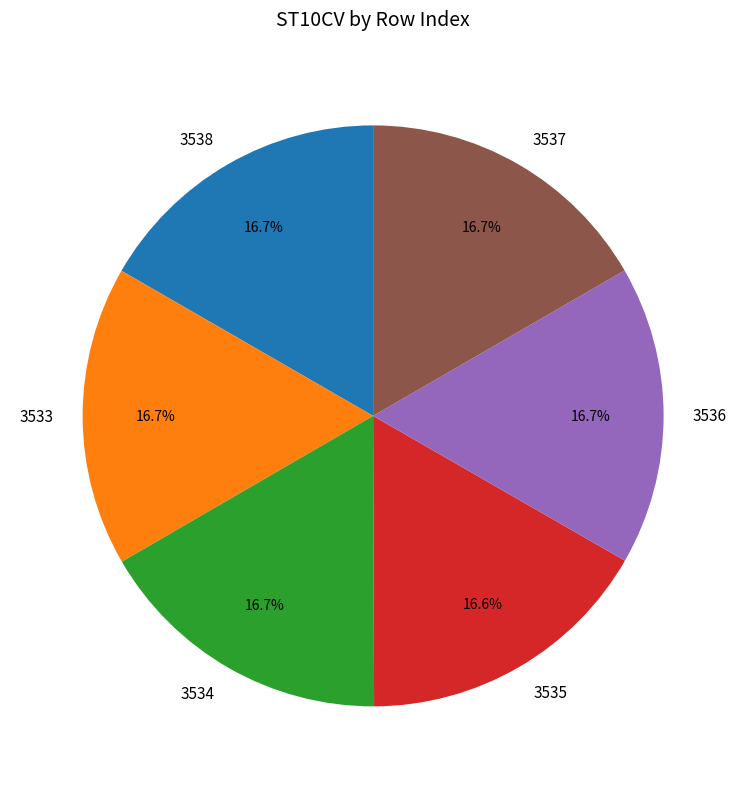

To the nearest percent, what is the combined percentage of 3536 and 3537?

33%